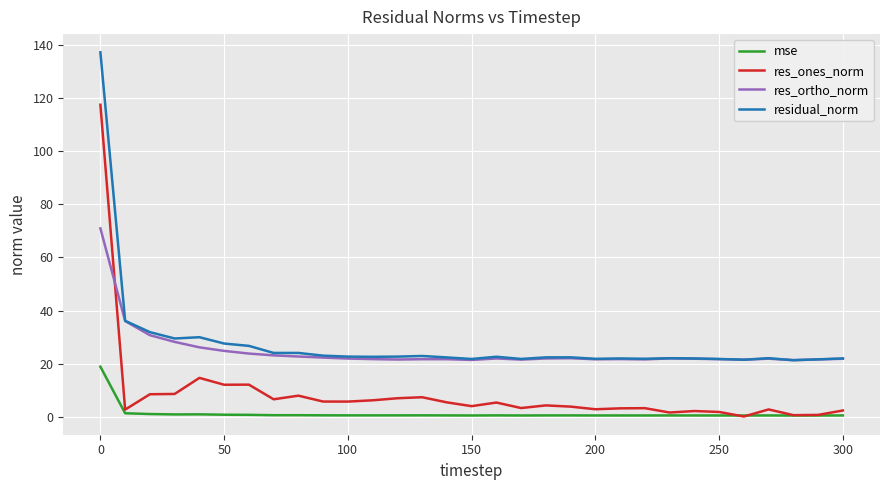

List the series in order of their peak value, lowest first.

mse, res_ortho_norm, res_ones_norm, residual_norm